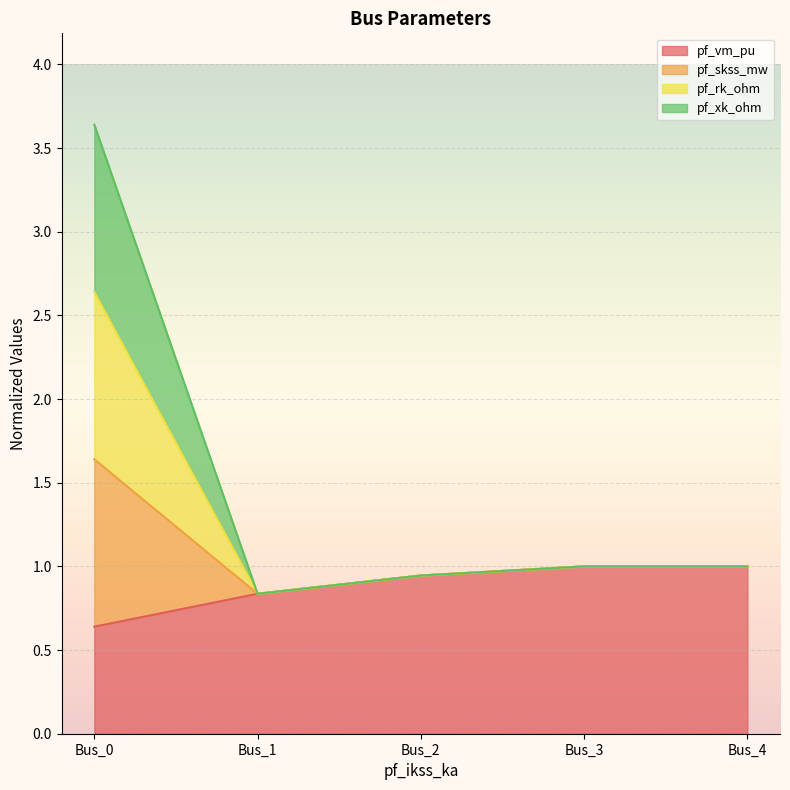

What is the smallest value displayed?

0.6